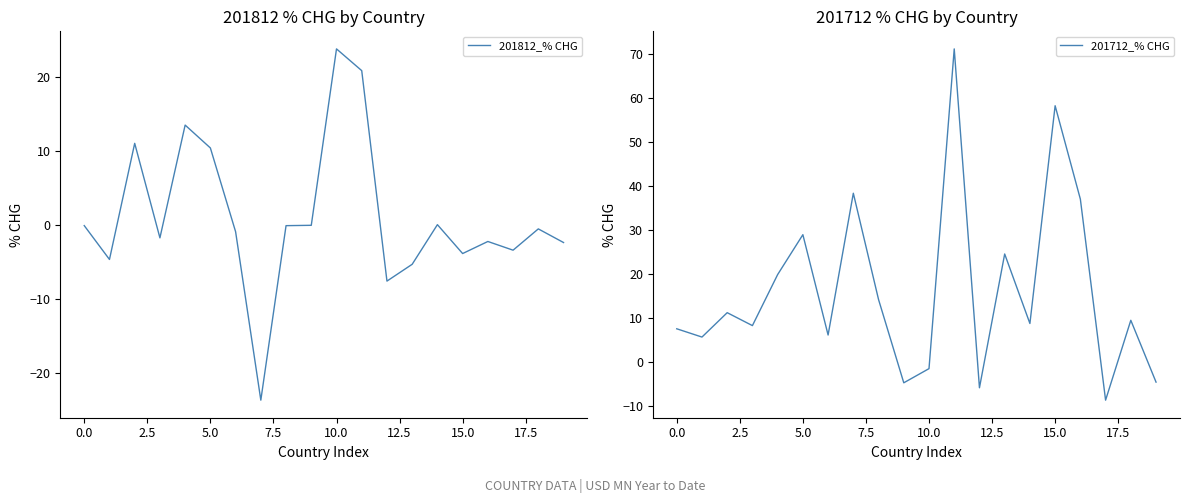

What is the highest value of the 201812_% CHG series?

23.8